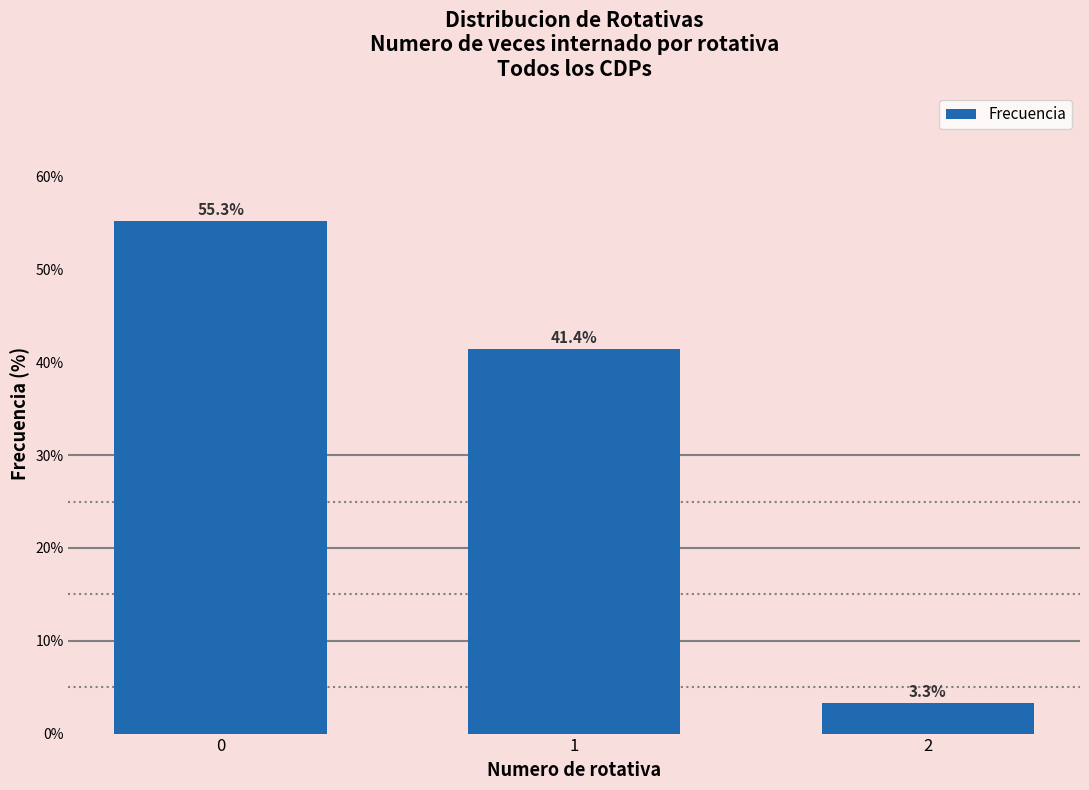

Reading left to right, what are all the values shown in this chart?

55.3	41.4	3.3